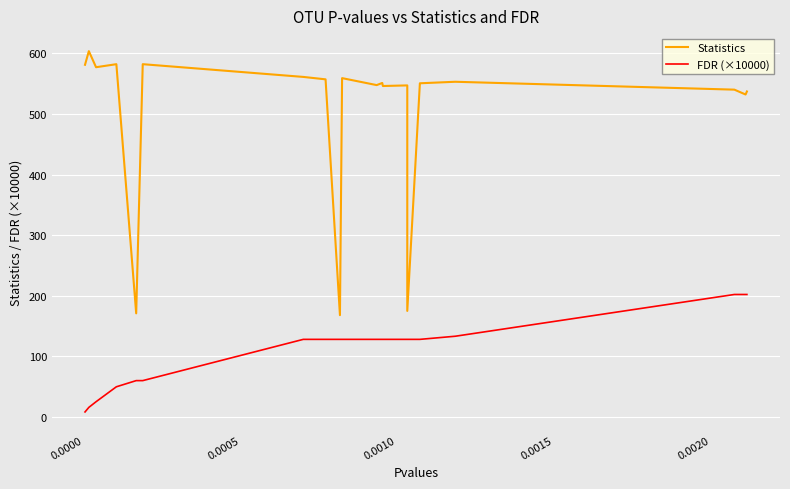

True or false: Statistics and FDR (×10000) intersect in this chart.

False